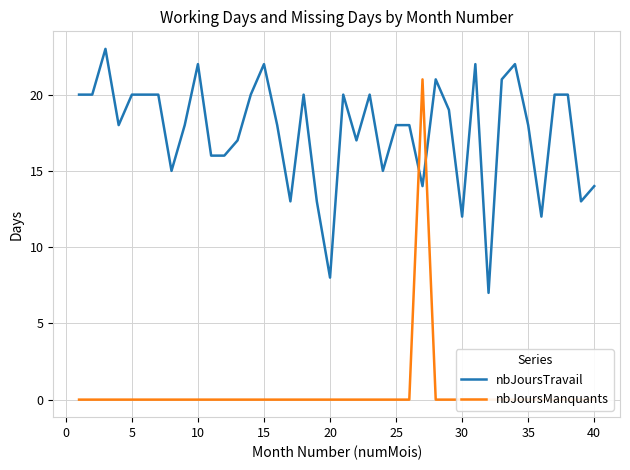

True or false: nbJoursTravail has more than 0 points higher than both neighbors.

True